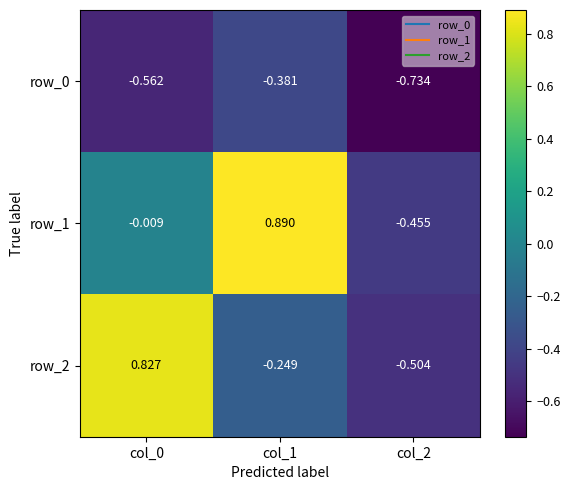

Is the value of row_1 at col_2 greater than the value of row_2 at col_0?

No